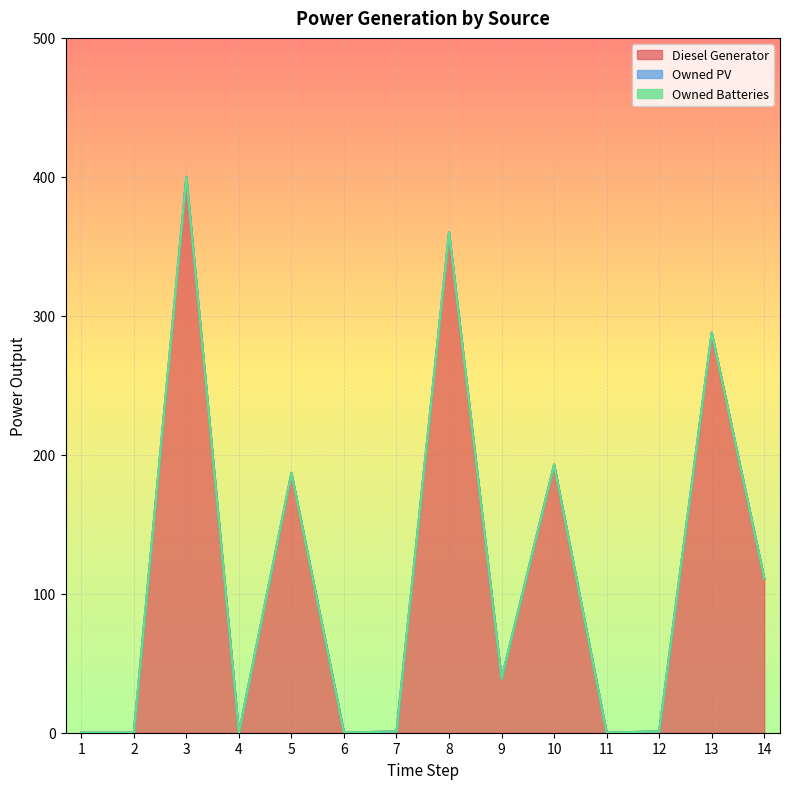

List the series in order of their peak value, highest first.

Diesel Generator, Owned PV, Owned Batteries